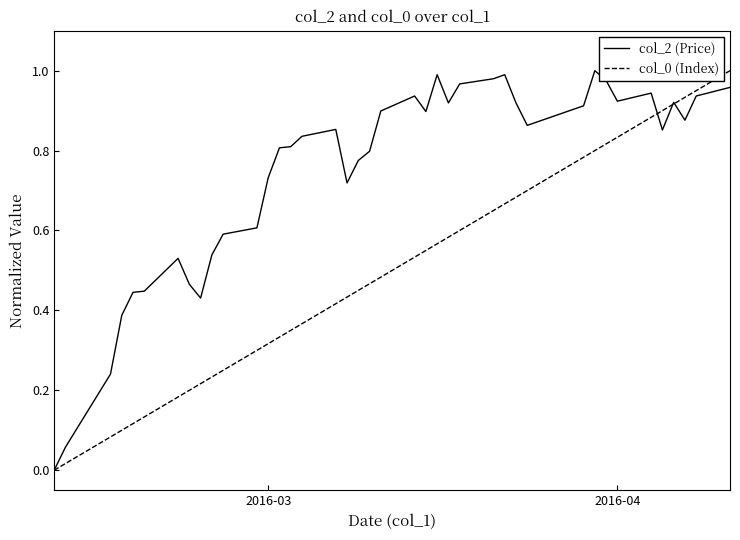

Which series has the largest total across all categories?

col_2 (Price)